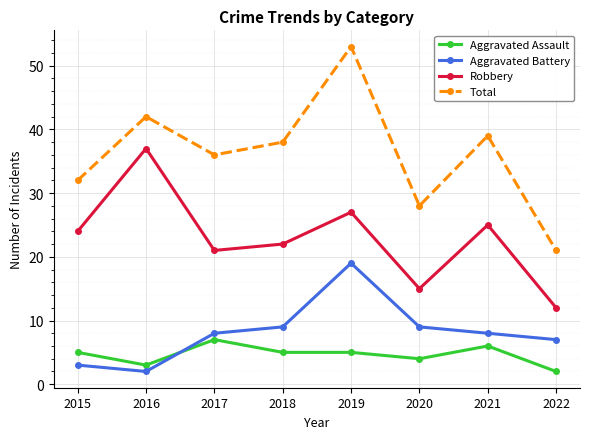

What is the lowest value of the Aggravated Battery series?

2